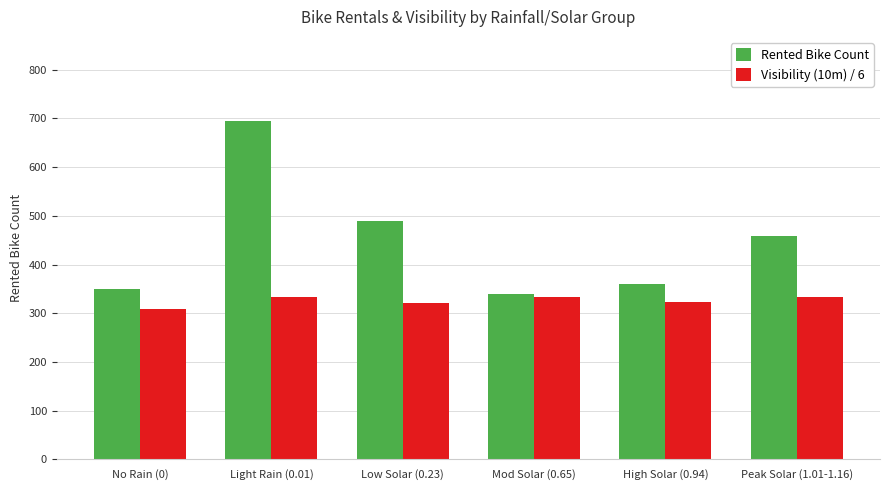

Which series changed the most between Low Solar (0.23) and High Solar (0.94)?

Rented Bike Count